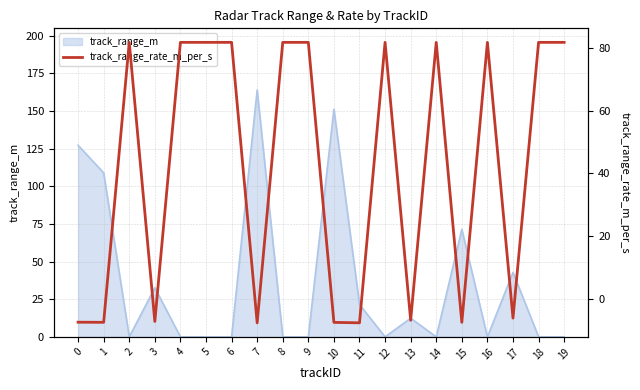

The chart shows a value of 81.9 at 12. True or false?

True